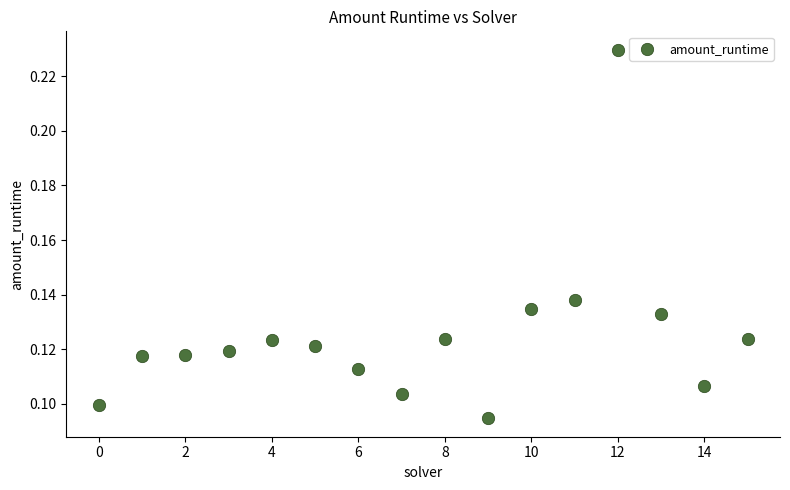

How many points are shown in the scatter plot?

16